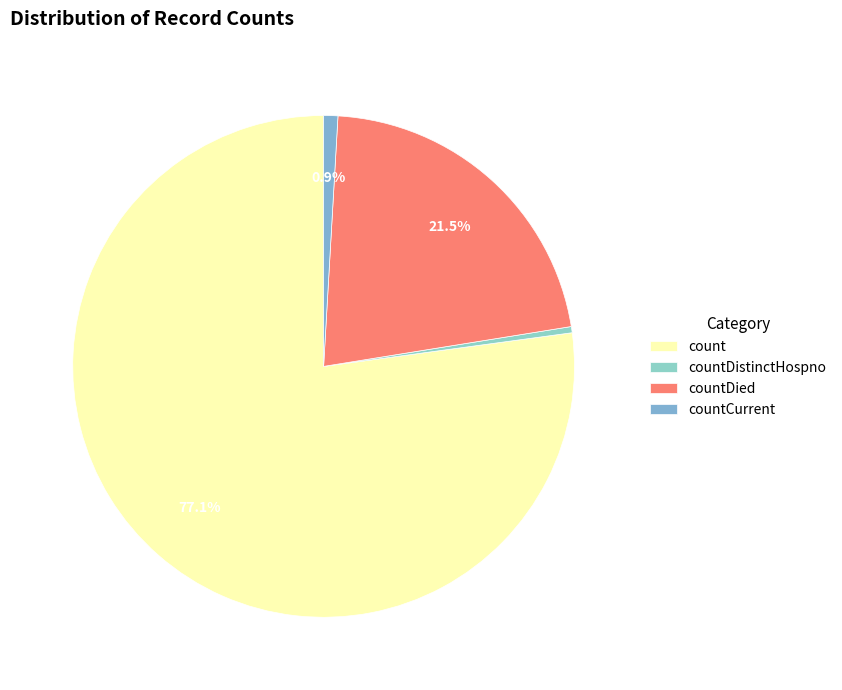

How many slices are in this pie chart?

4